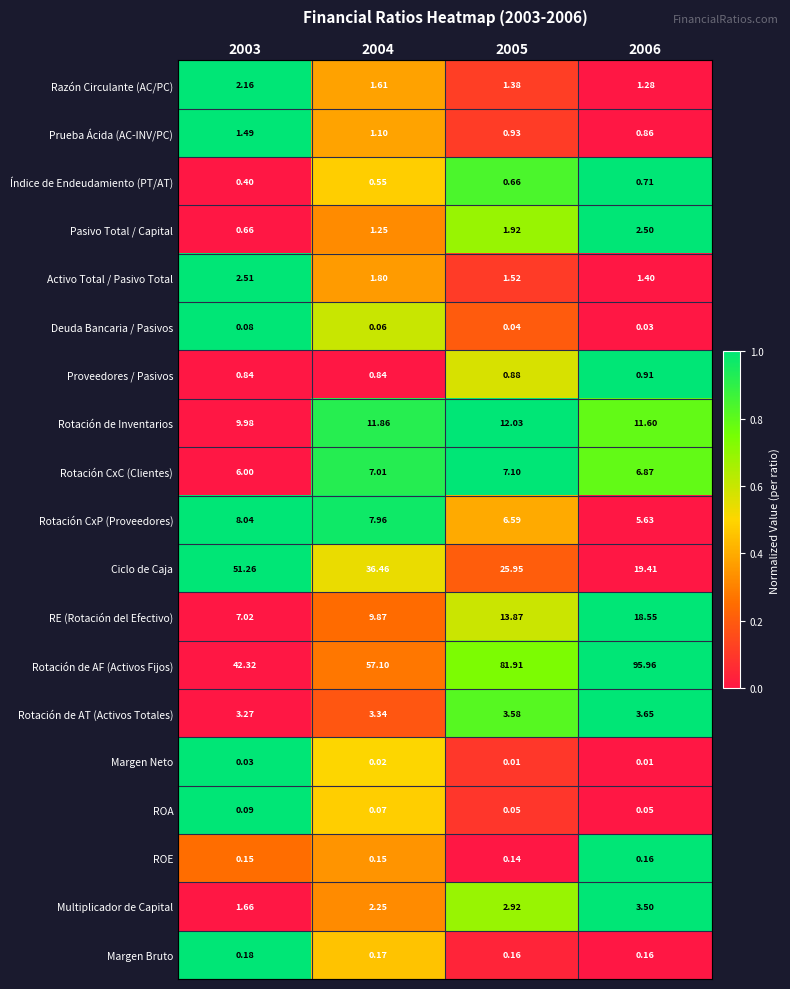

Between 2003 and 2004, which series saw the biggest shift?

Ciclo de Caja